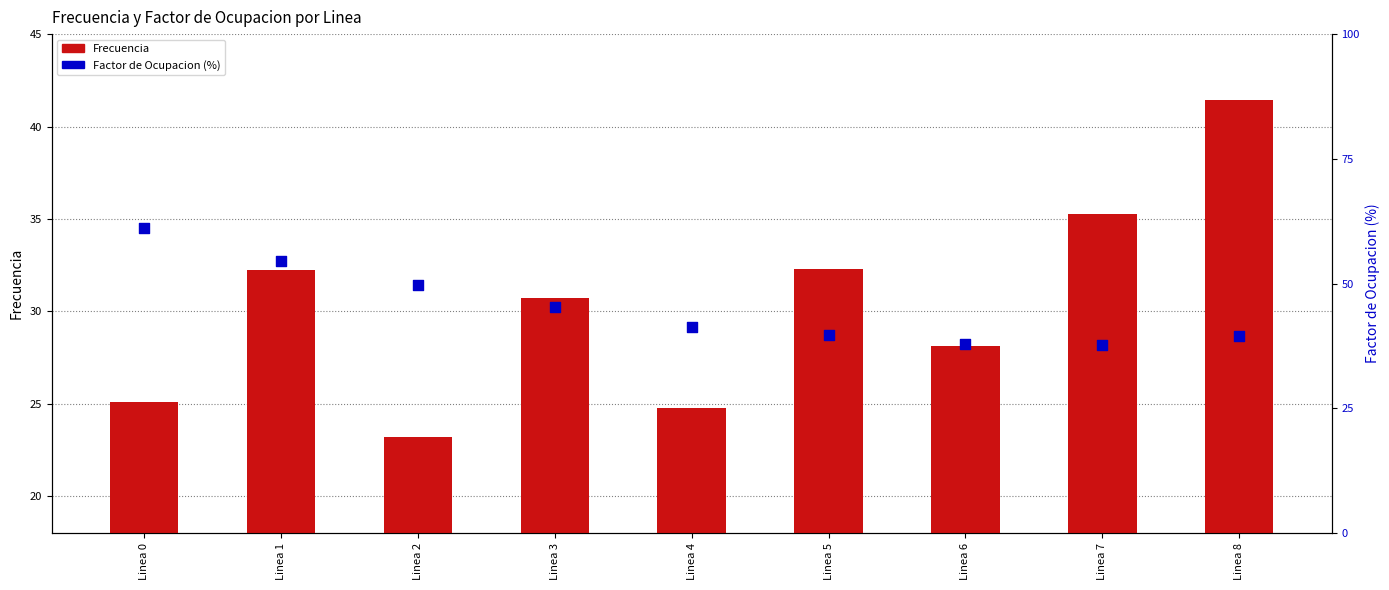

What are all the series names shown in the legend?

Frecuencia, Factor de Ocupacion (%)